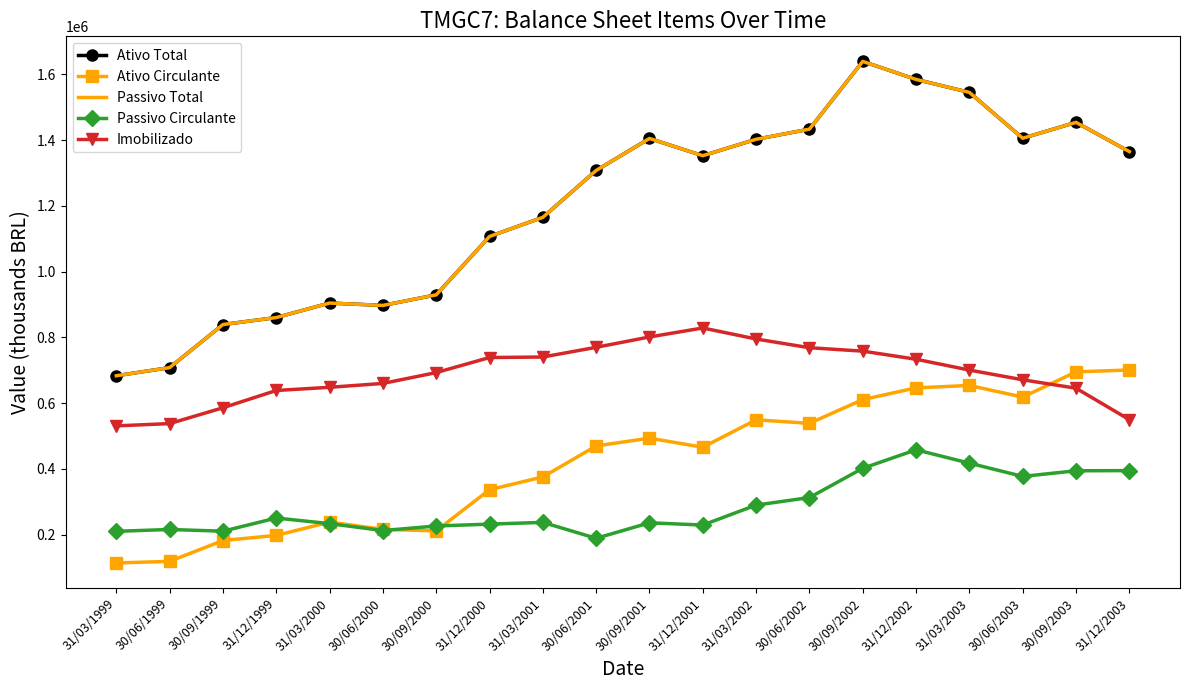

What is the difference between the maximum and minimum values in the Passivo Circulante series?

269146.0